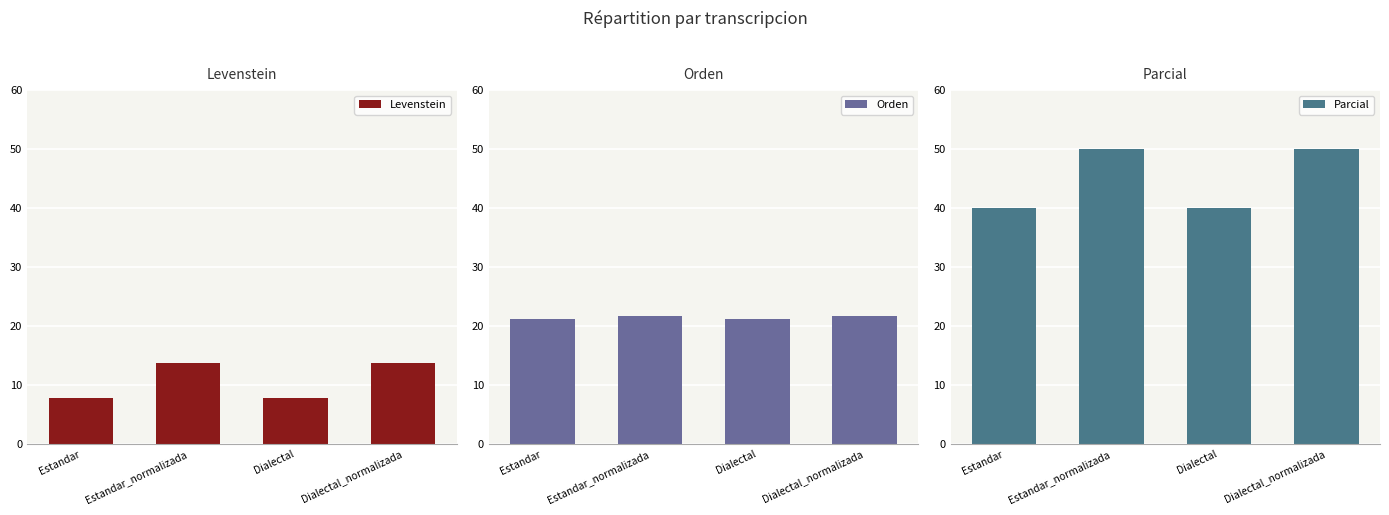

How many groups of bars are there?

4